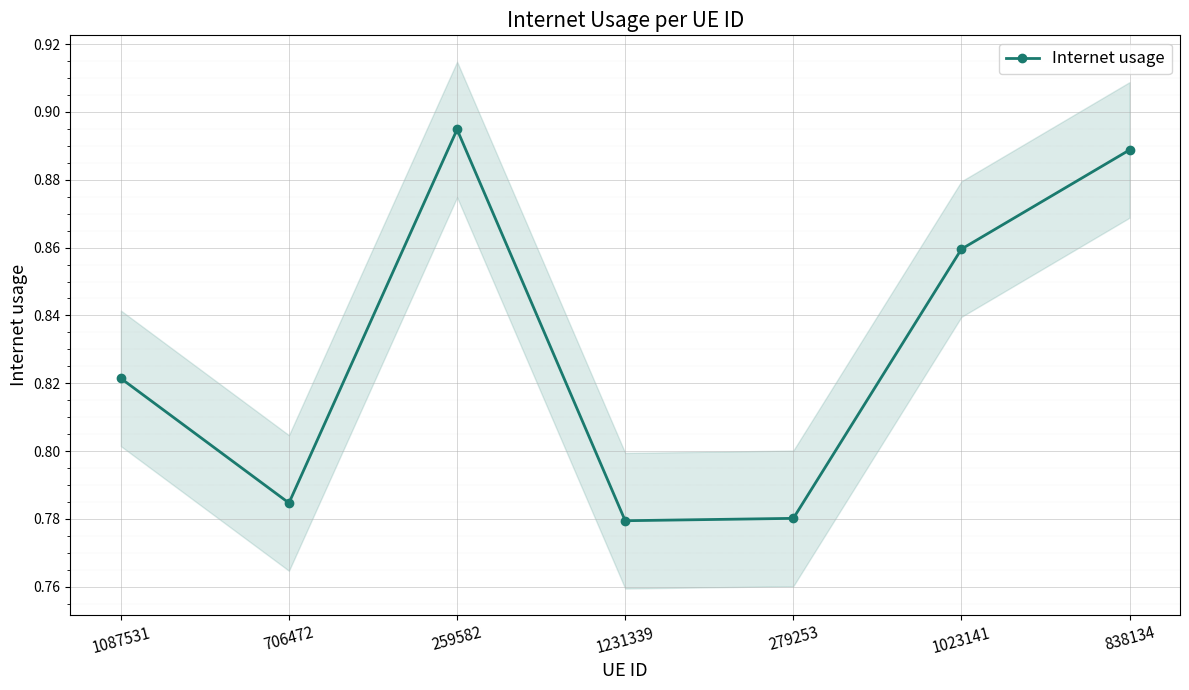

What is the label of the 6th point from the left?

1023141